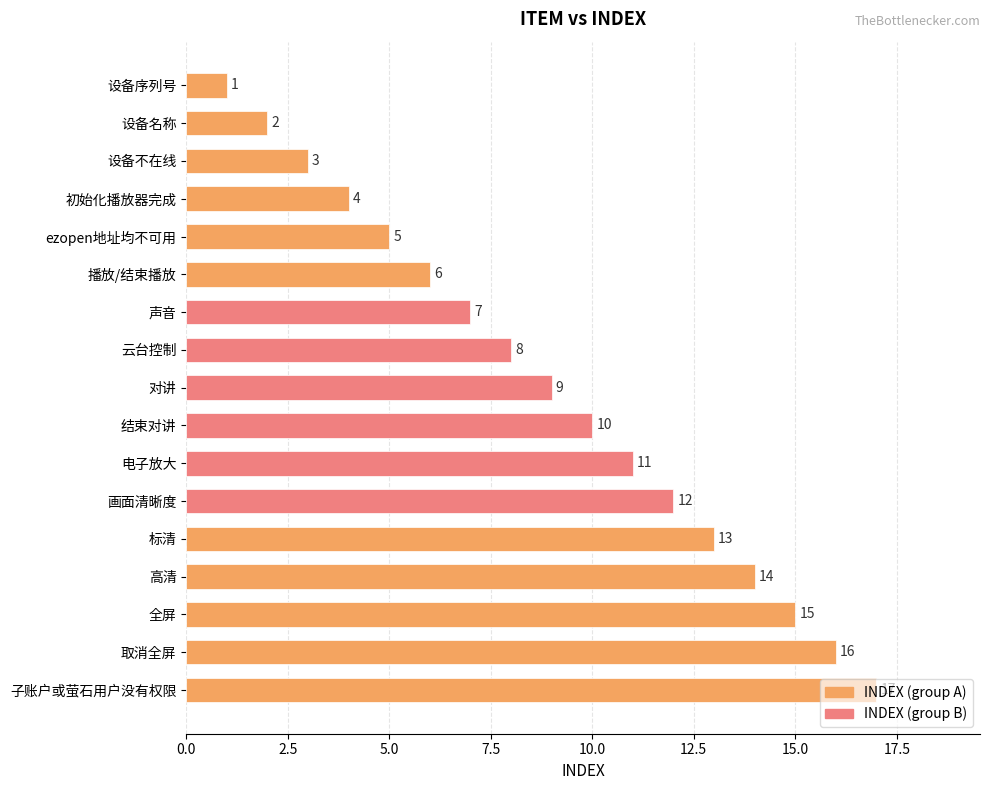

Where is the data nearest to the value 9?

对讲